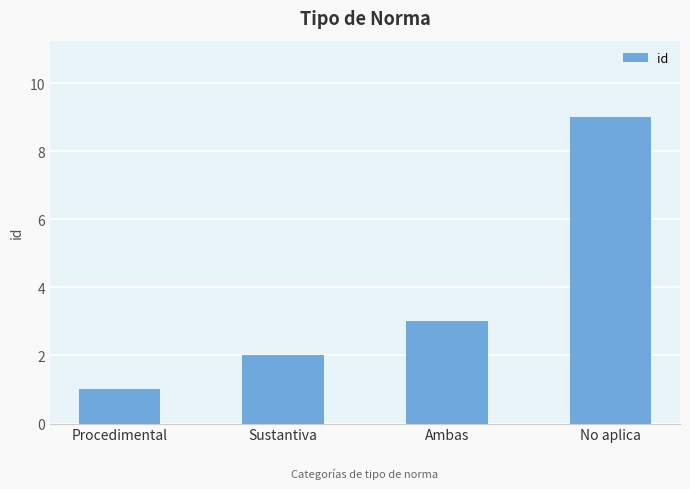

The value at Sustantiva is 2. True or false?

True